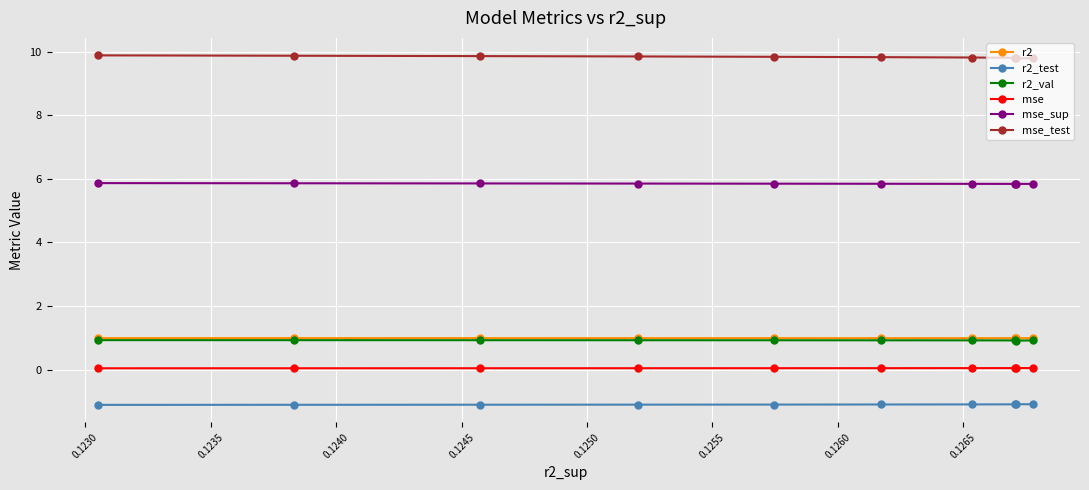

Which series has the largest total across all categories?

mse_test